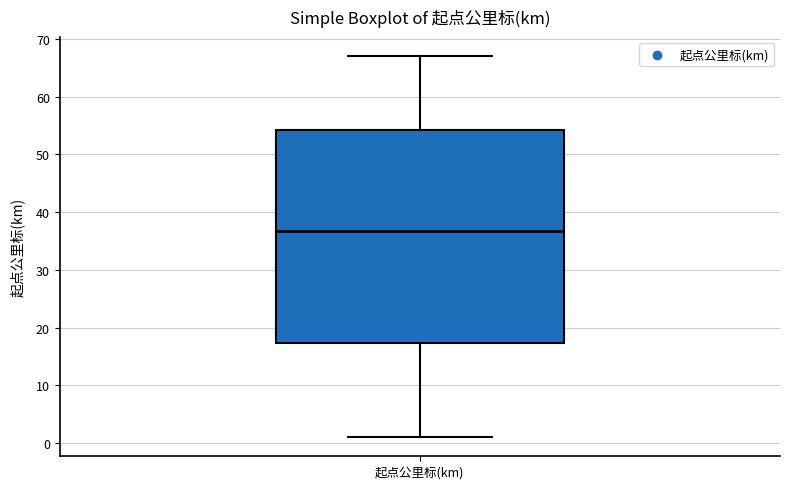

Transcribe this box plot: give where the median line is, the range the box spans, and where the two whiskers end, as read against the y-axis. The values are not printed on the chart, so give them approximately, as read against the axis.

median 37, box 17 to 54, whiskers 1 to 67